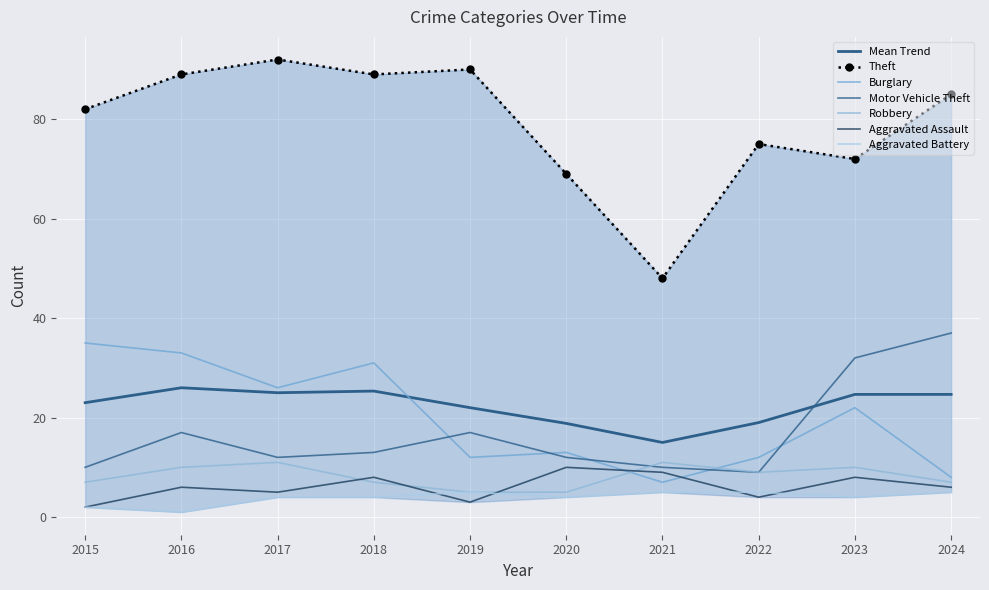

What is the maximum value for Burglary?

35.0